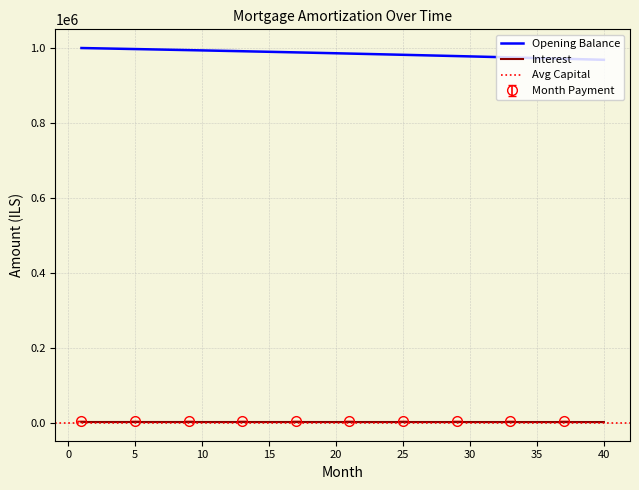

True or false: Opening Balance and Interest intersect in this chart.

False